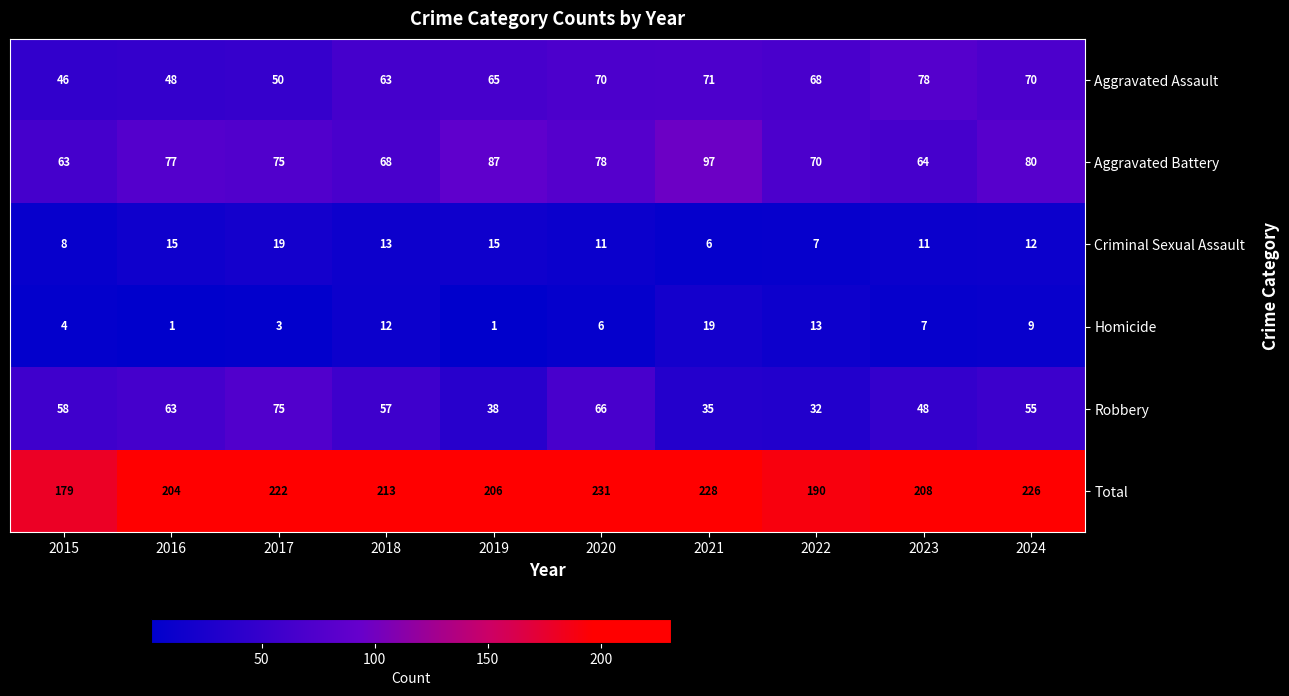

At 2020, list the series in order from largest to smallest.

Total, Aggravated Battery, Aggravated Assault, Robbery, Criminal Sexual Assault, Homicide